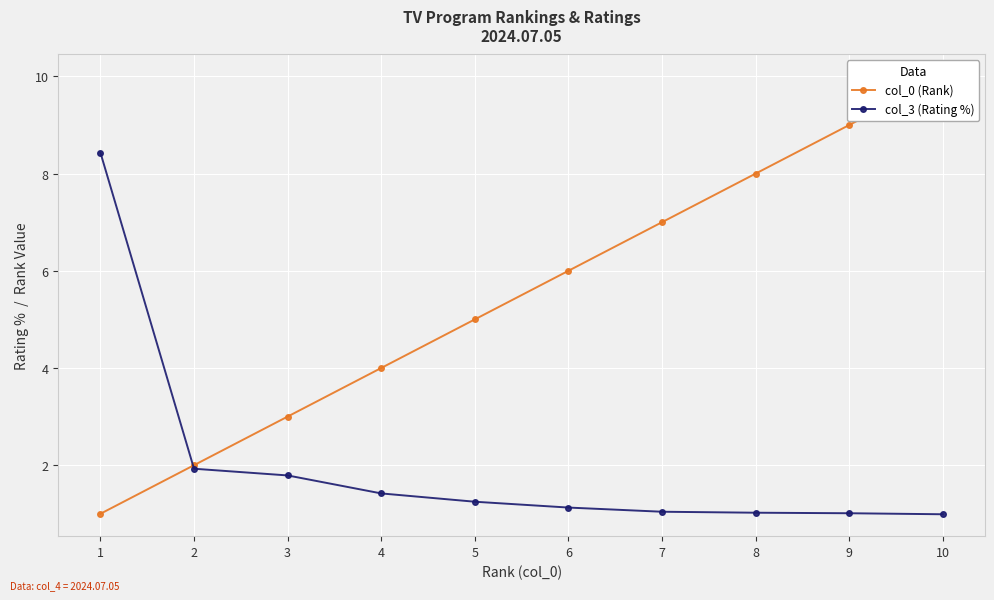

Read the col_0 (Rank) value at 10.

10.0